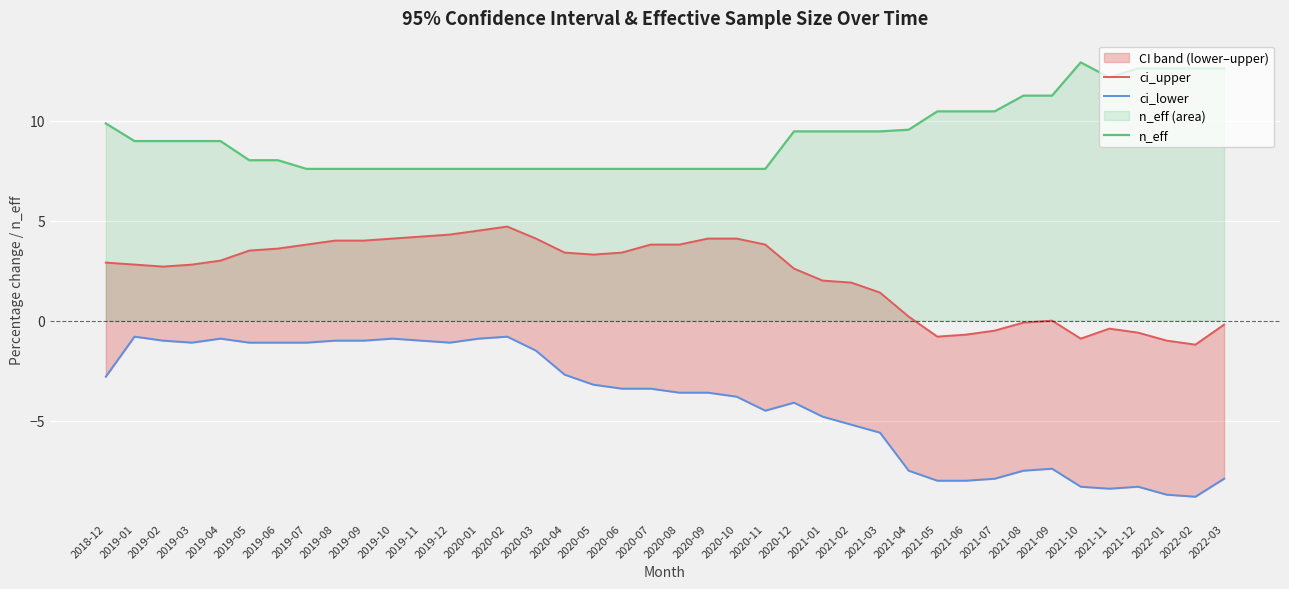

What is the difference between the maximum and minimum values in the ci_lower series?

8.0